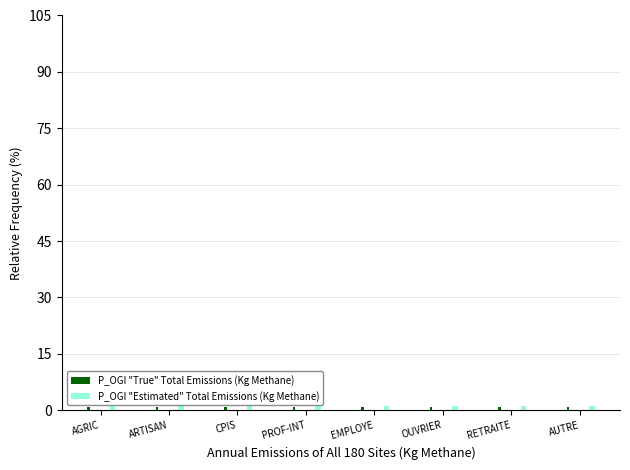

The P_OGI "Estimated" Total Emissions (Kg Methane) series shows 1.0 at PROF-INT. True or false?

True